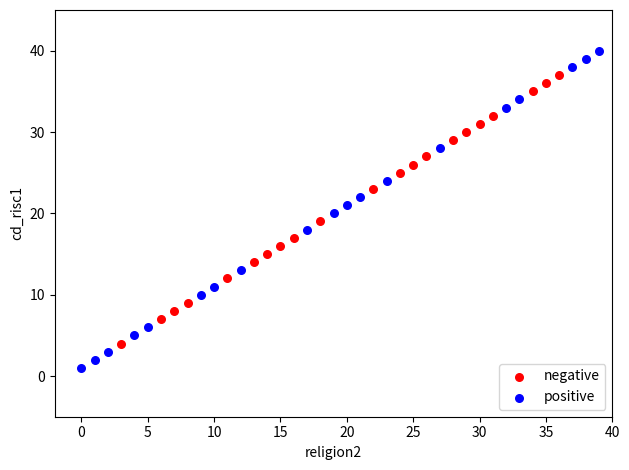

Which series reaches the minimum Y coordinate?

positive